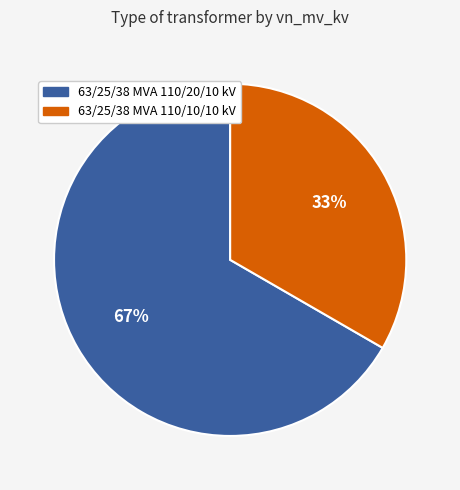

Combined, do 63/25/38 MVA 110/20/10 kV and 63/25/38 MVA 110/10/10 kV account for over 50%?

Yes